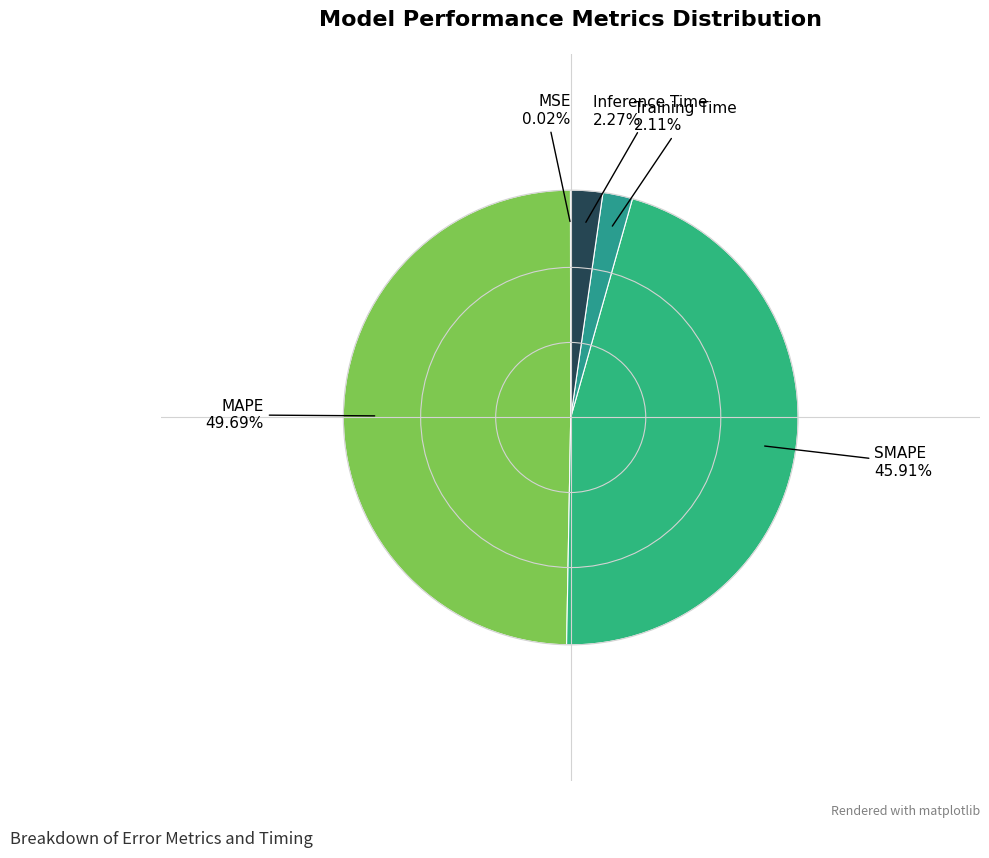

To the nearest percent, what is the difference between the largest and smallest slice percentages?

50%